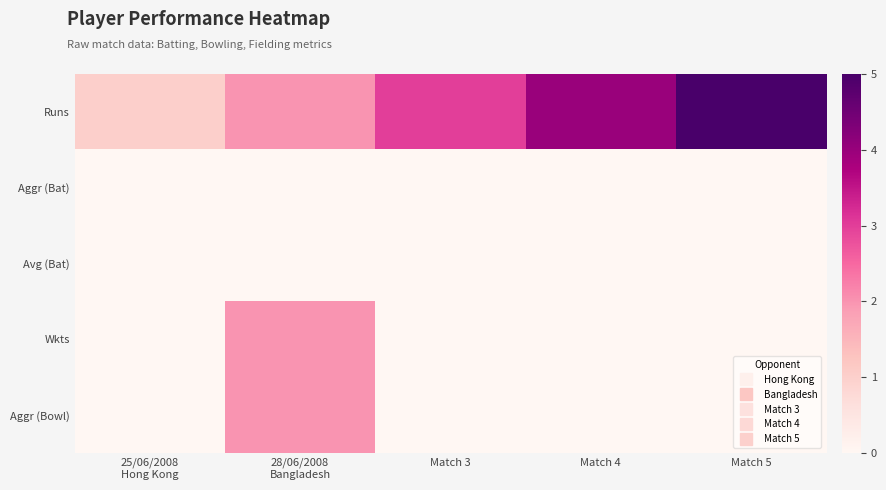

At Match 3, list the series in order from smallest to largest.

Aggr (Bat), Avg (Bat), Wkts, Aggr (Bowl), Runs